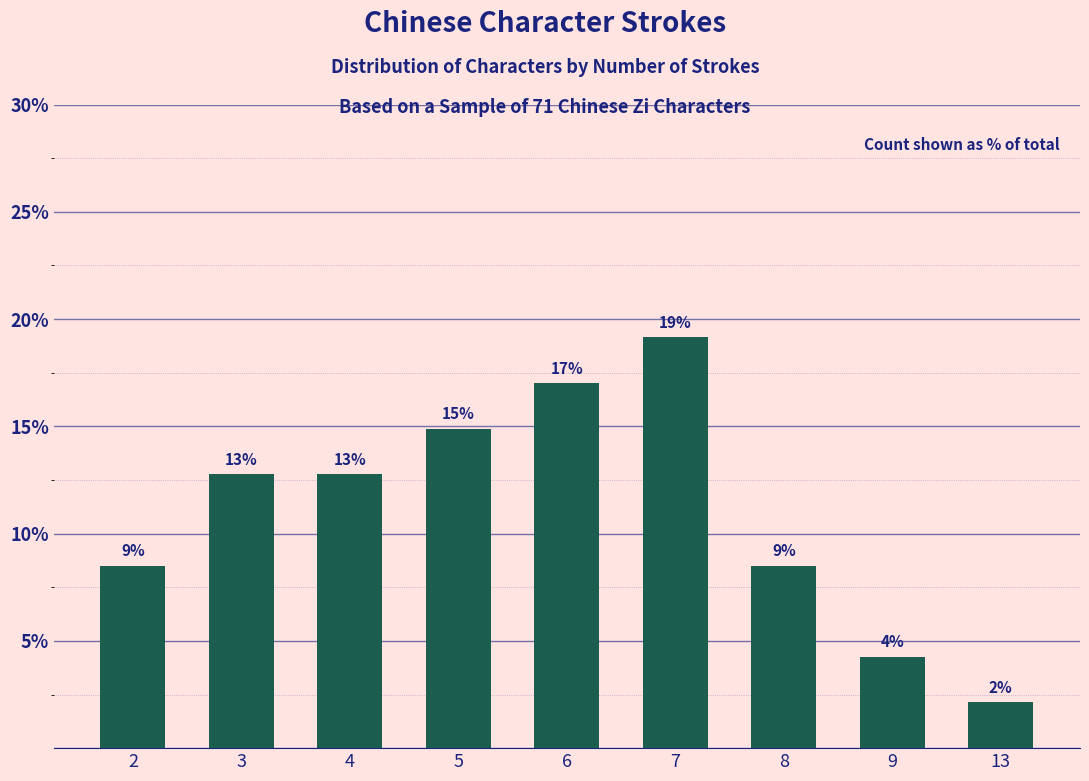

What is the difference between the maximum and minimum values?

17.0